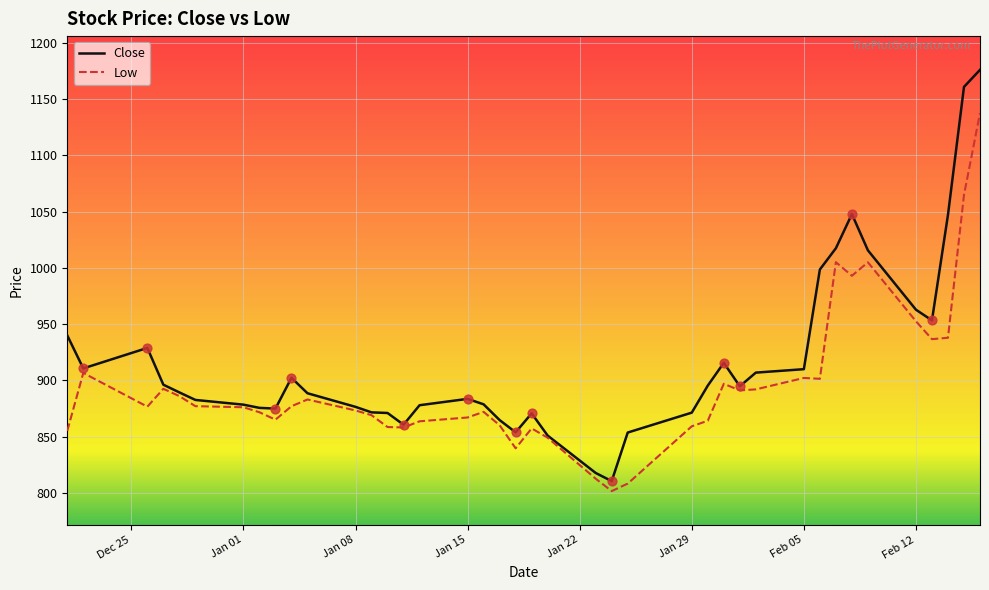

Which series has the largest total across all categories?

Close